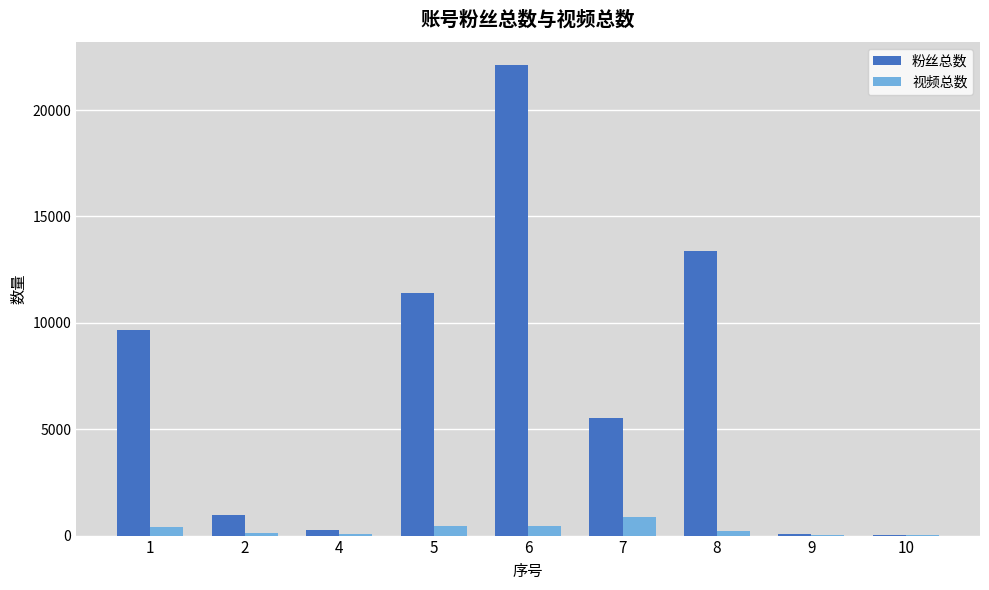

The 粉丝总数 series shows 9662 at 1. True or false?

True